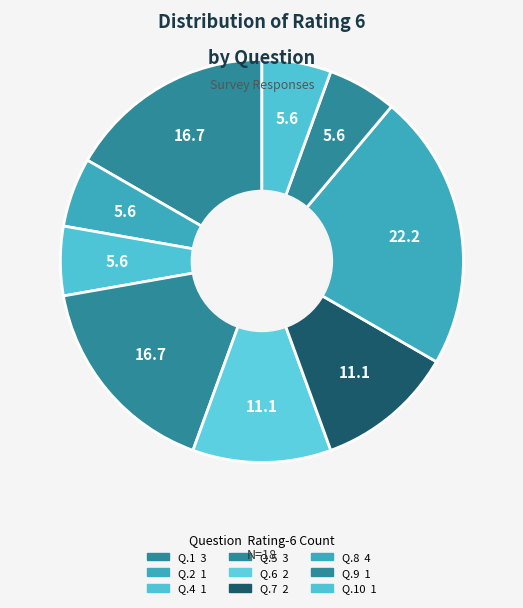

How many segments does this pie chart have?

9